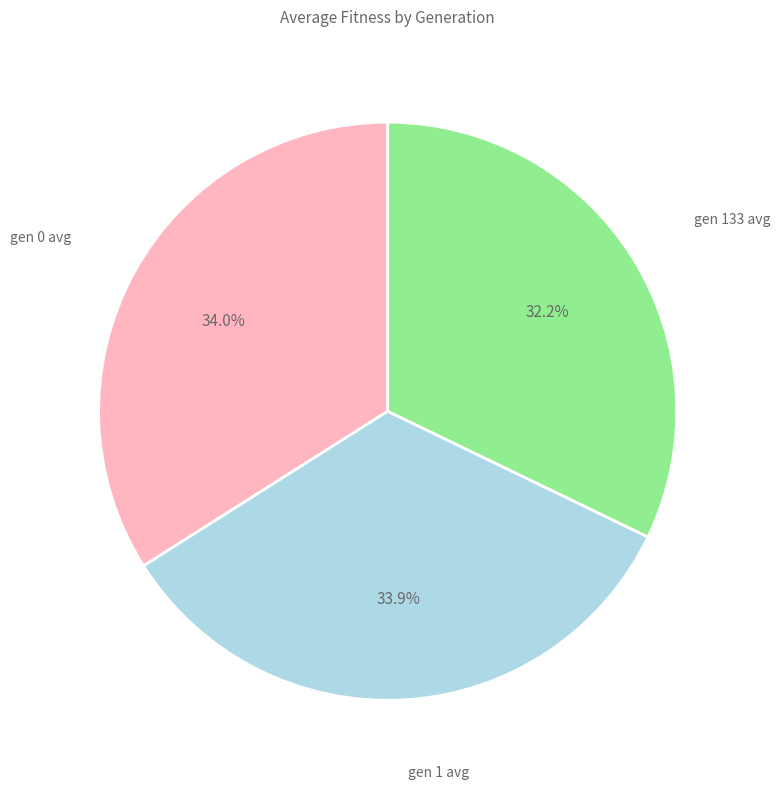

What percentage is the gen 133 avg slice, to the nearest percent?

32%